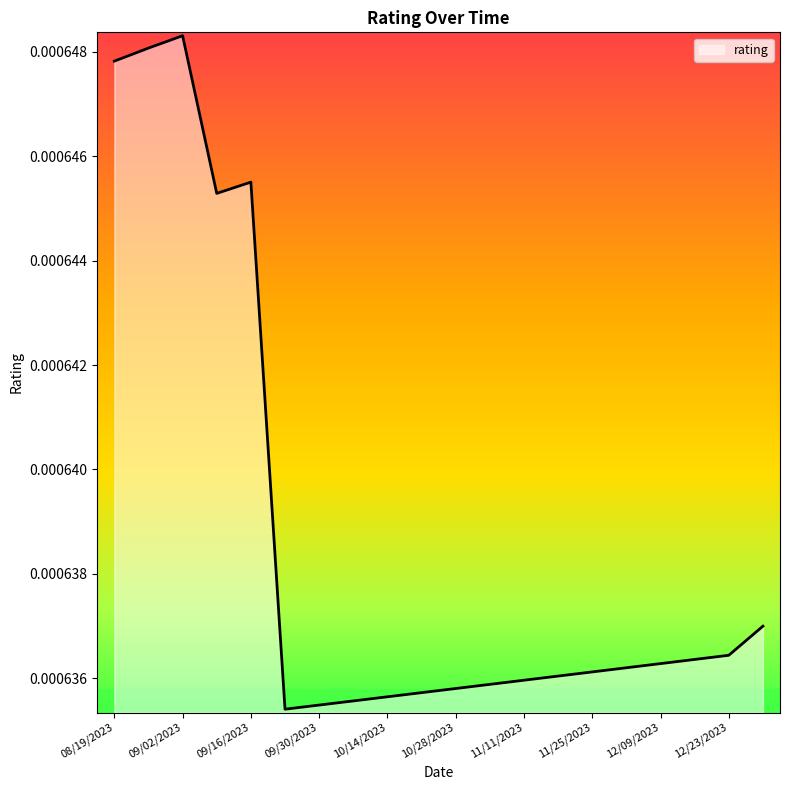

At which category does the data reach its first local valley?

09/09/2023